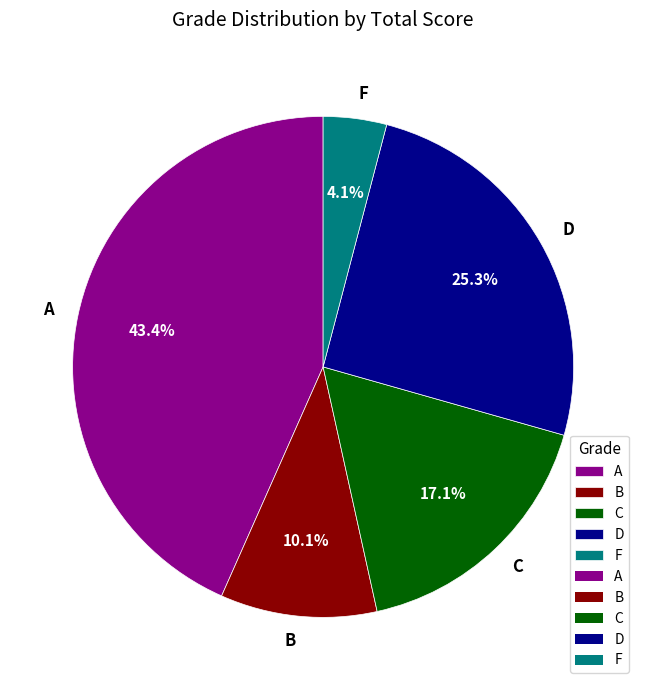

Which category has the smallest portion of the pie?

F